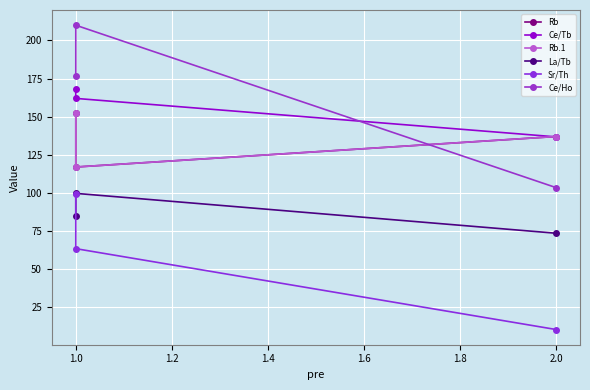

Is it true that Ce/Ho equals 108.8 at 1.0?

False